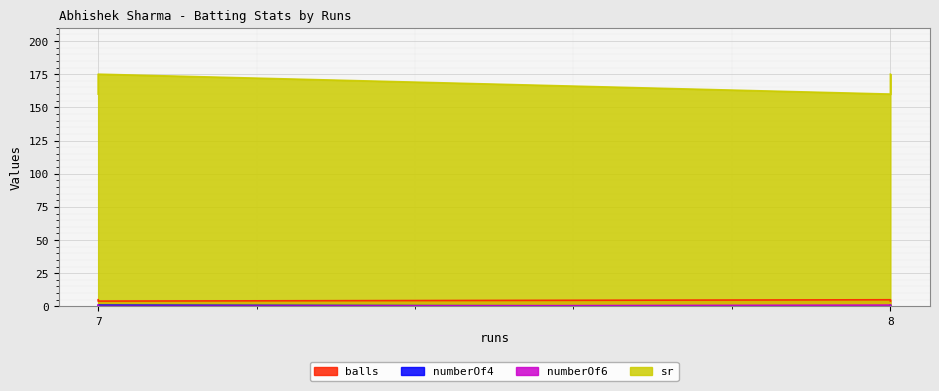

Is it true that balls equals 5 at 8?

True